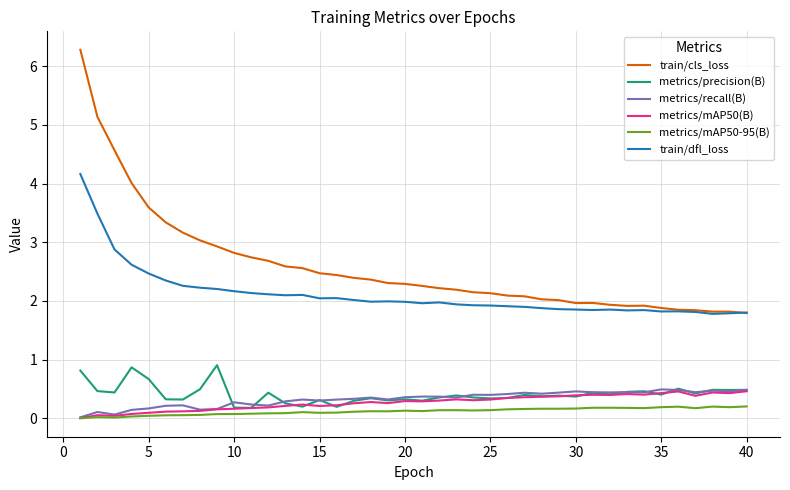

What is the highest value of the metrics/mAP50(B) series?

0.5